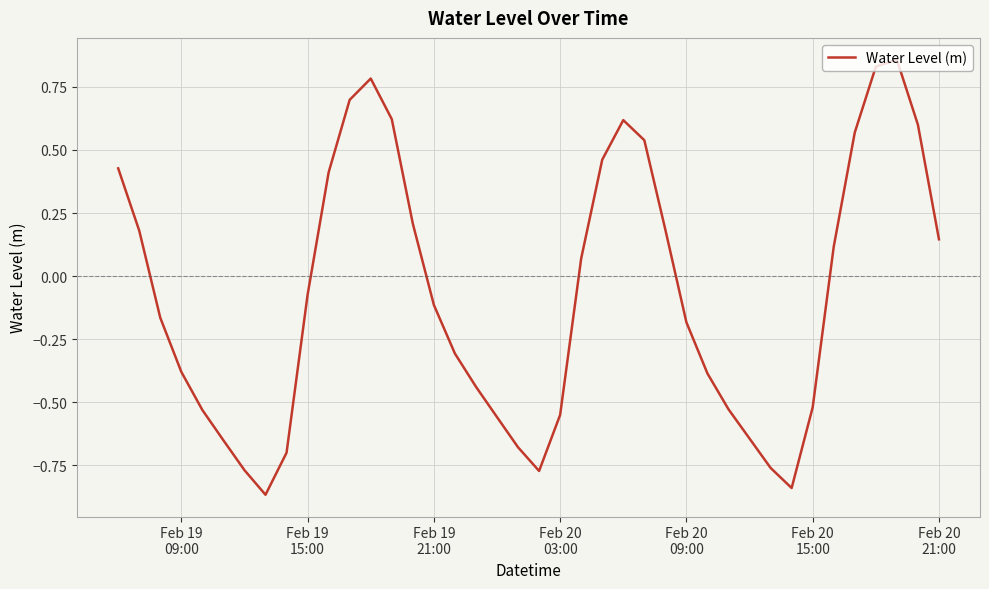

What is the difference between the maximum and minimum values?

1.7